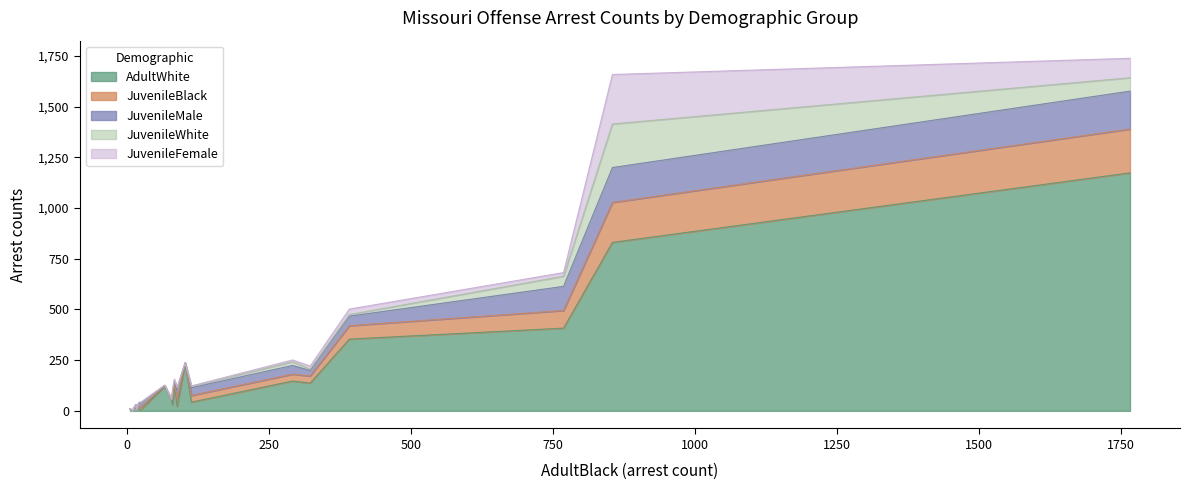

What is the approximate value of AdultWhite at Other assaults?

1174